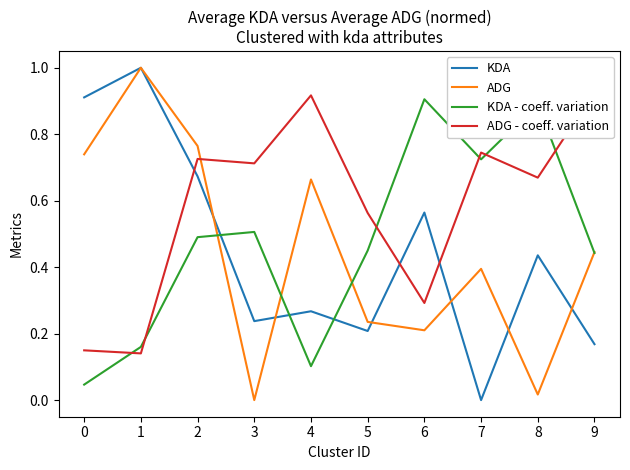

After their last crossing, which series has the higher values: ADG - coeff. variation or KDA?

ADG - coeff. variation